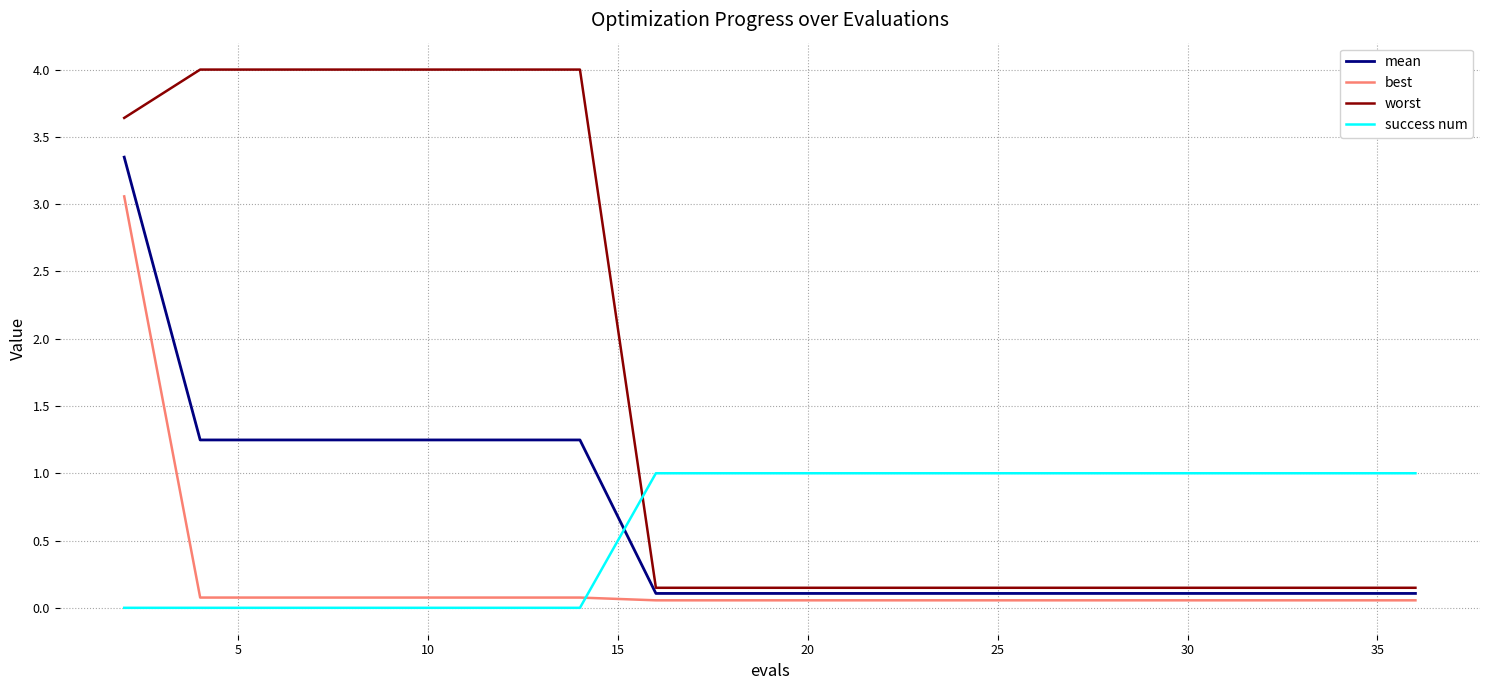

What is the maximum value shown in the chart?

4.0